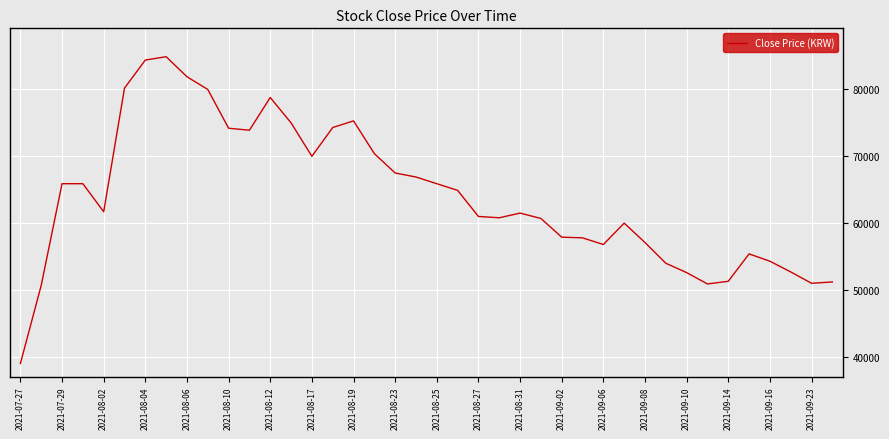

What is the greatest value displayed?

84900